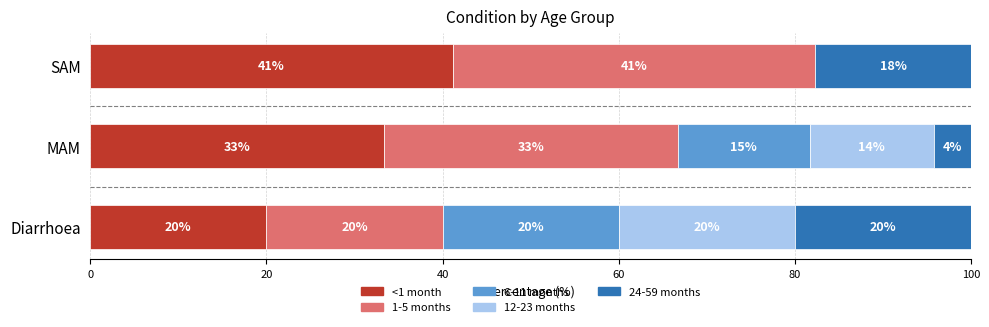

What are all the series names shown in the legend?

<1 month, 1-5 months, 6-11 months, 12-23 months, 24-59 months